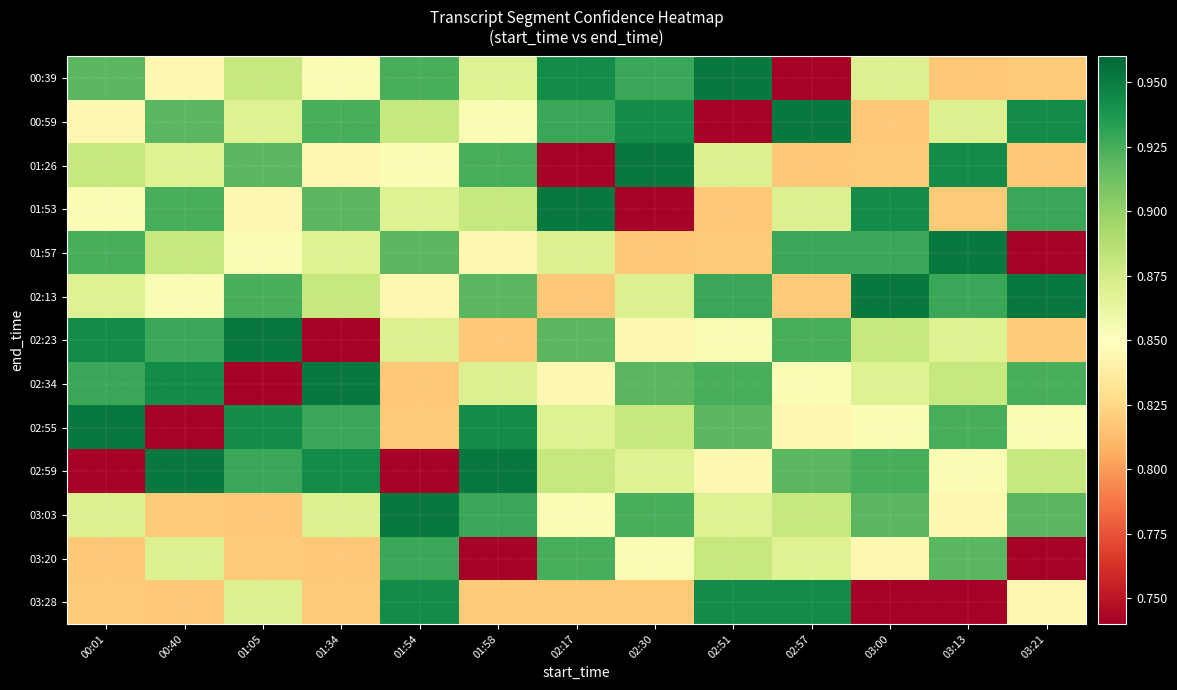

Which category has the lowest value across all series?

02:57